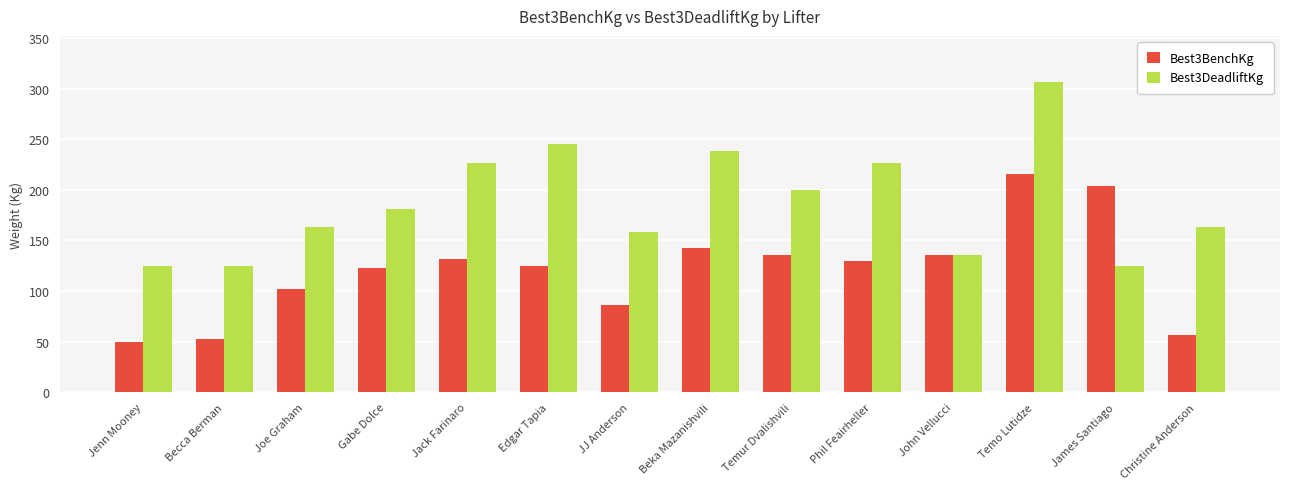

Rank the series at Gabe Dolce from lowest to highest value.

Best3BenchKg, Best3DeadliftKg